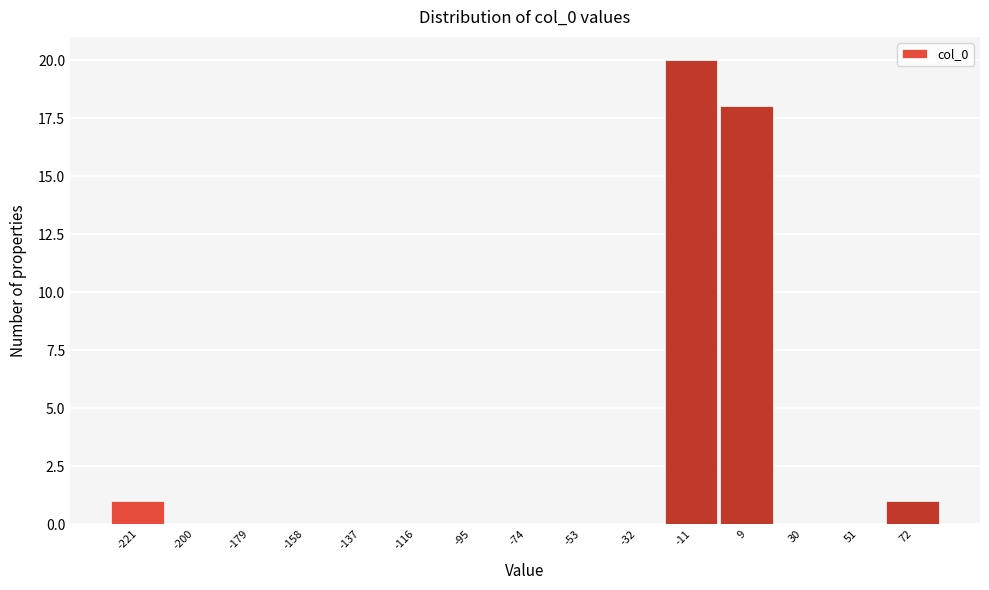

What is the height of the bar covering 60 to 85 on the x-axis? Neither the bar edges nor the heights are printed on the chart, so give them approximately, as read against the axes.

1